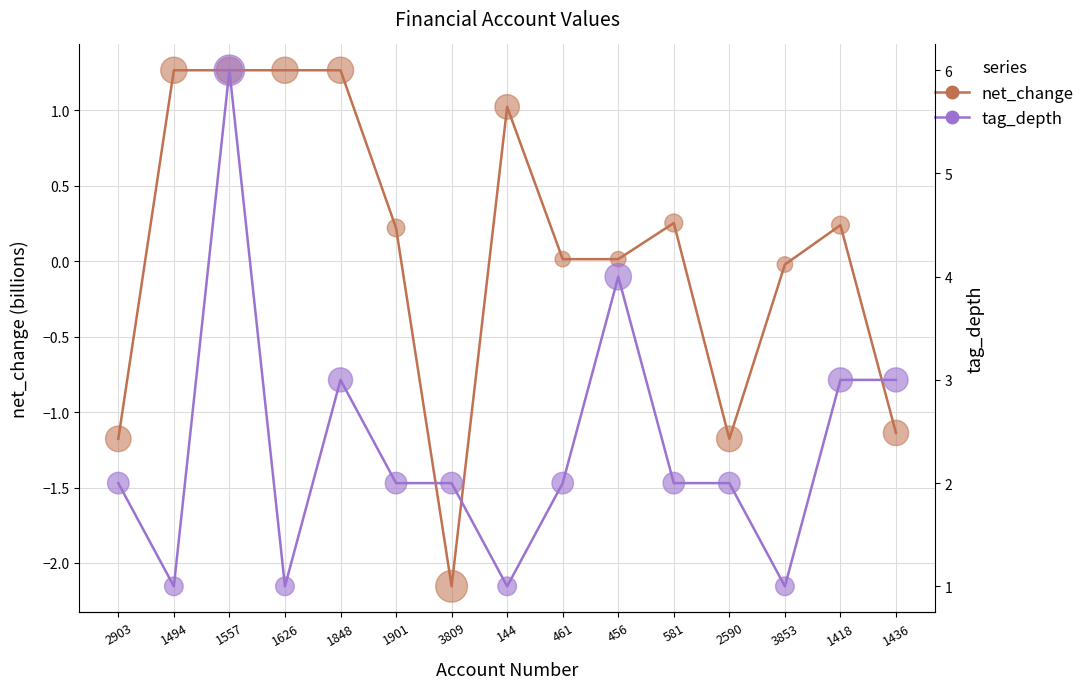

Is the value of tag_depth at 1557 greater than the value of net_change at 1557?

Yes